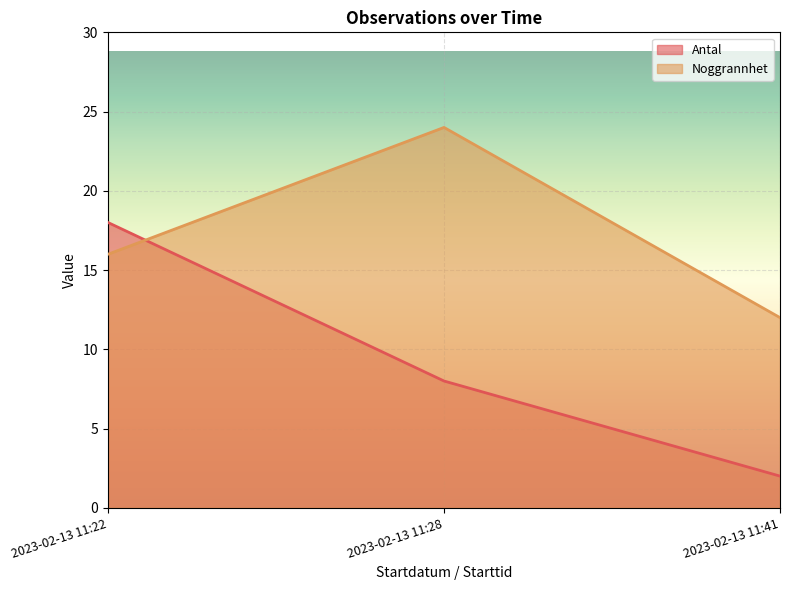

How many Antal values are between 2 and 18?

3